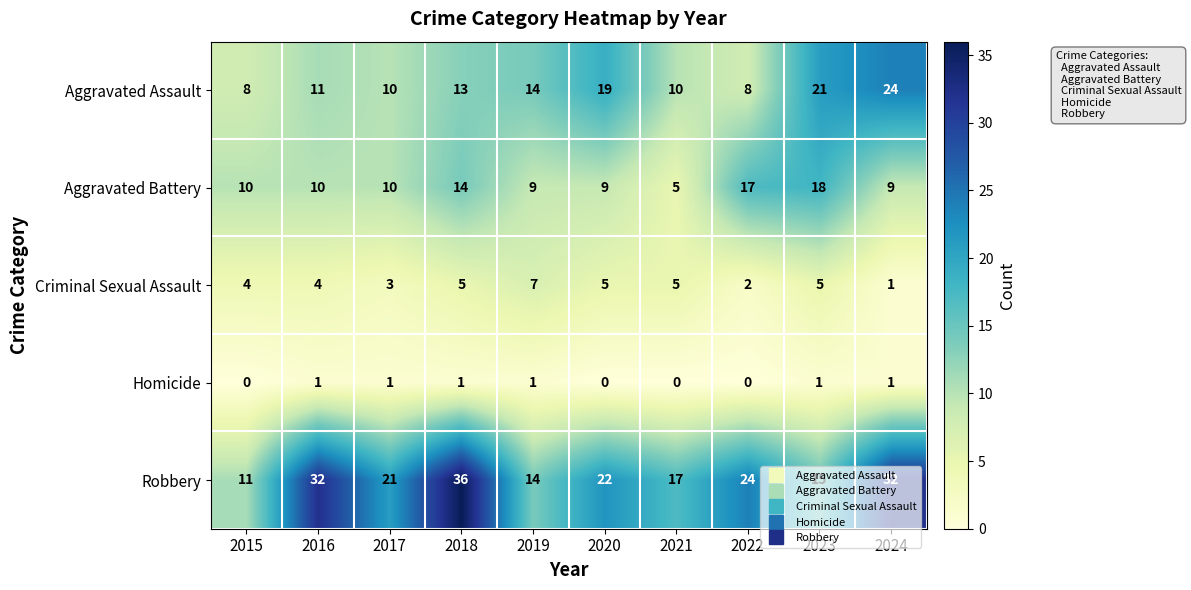

The value of Aggravated Battery at 2022 is 4. True or false?

False